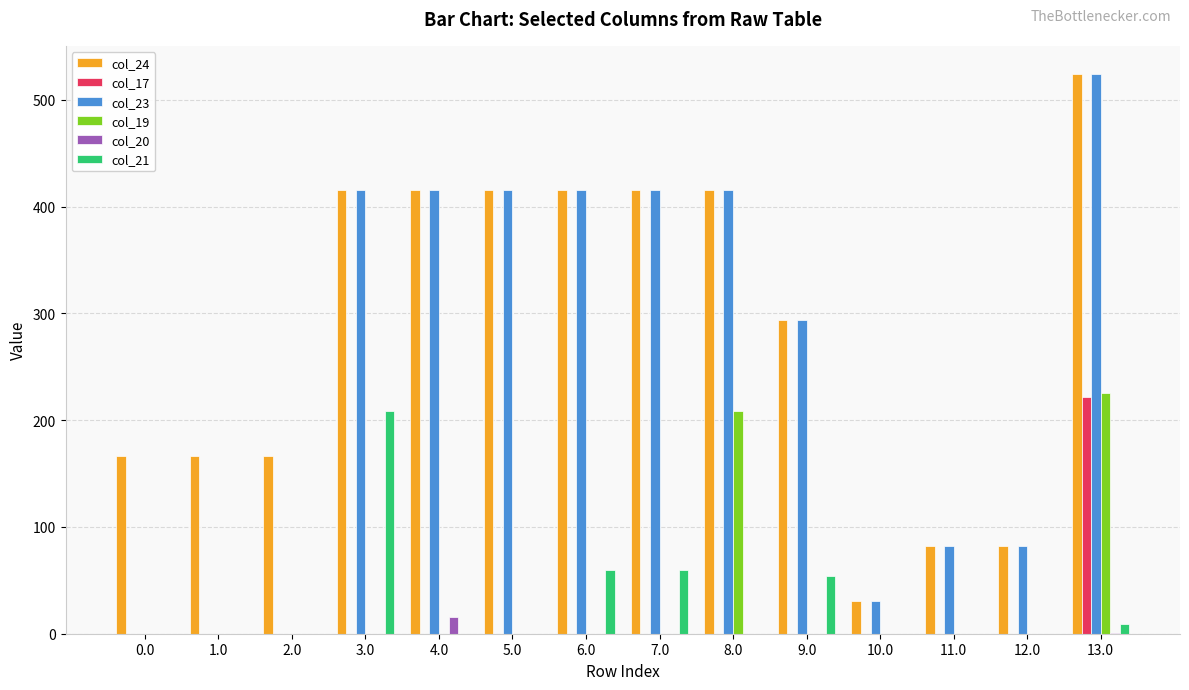

What is the spread (max minus min) of values at 0.0?

166.2